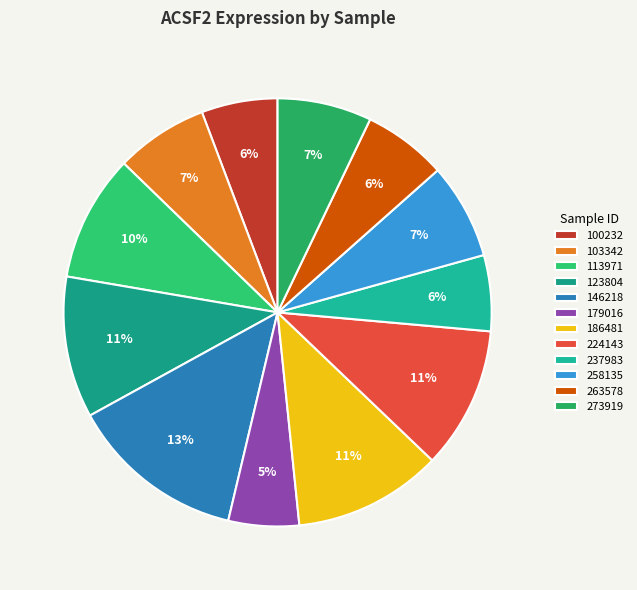

To the nearest percent, what portion does 146218 represent?

13%